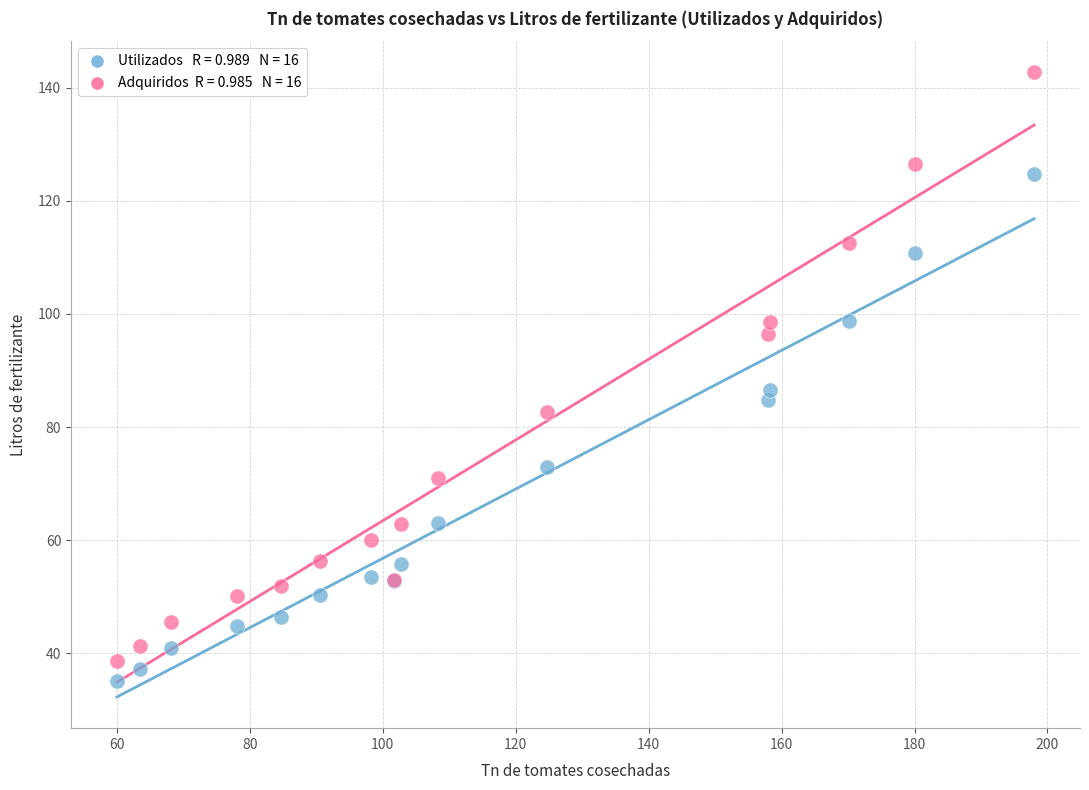

Across all series, what Y value is closest to 88?

86.6